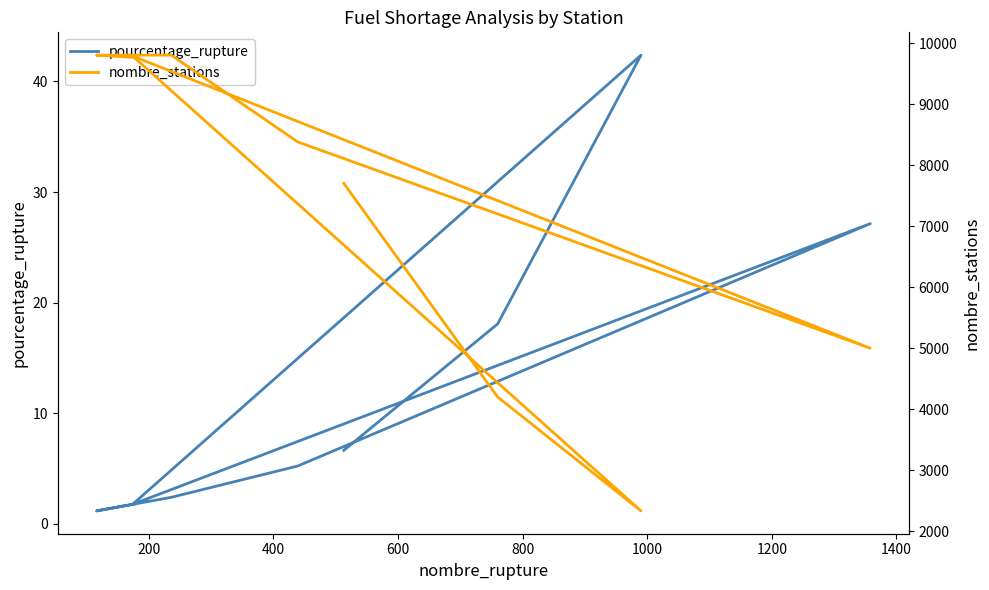

True or false: nombre_stations and pourcentage_rupture intersect in this chart.

False